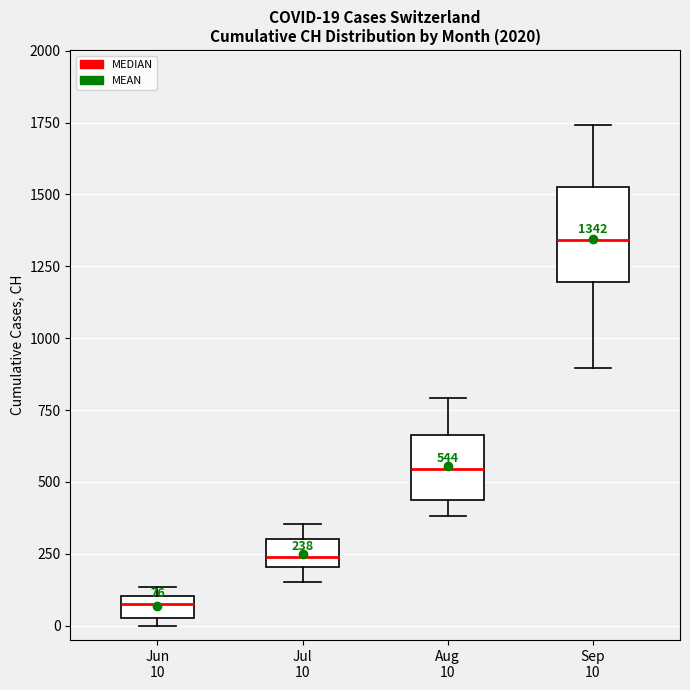

Which box has the lowest median line?

Jun 10